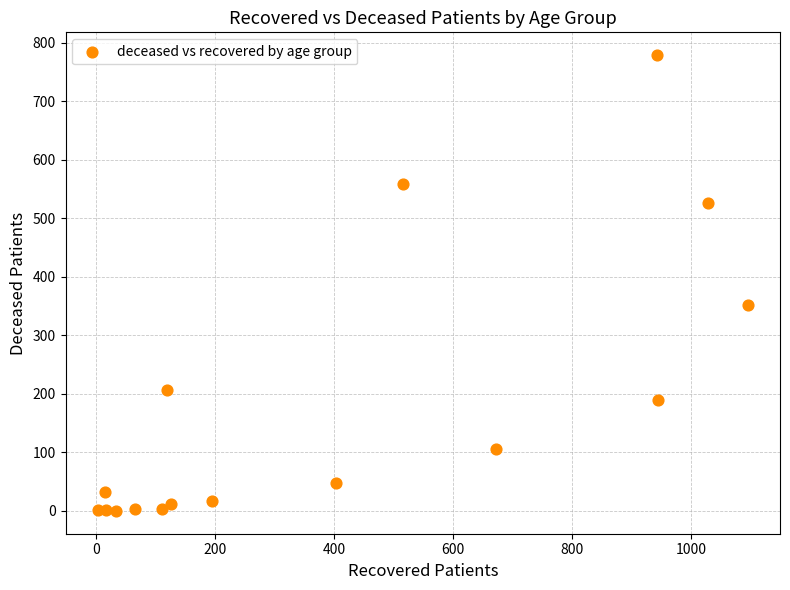

What is the range of Y values (max minus min)?

779